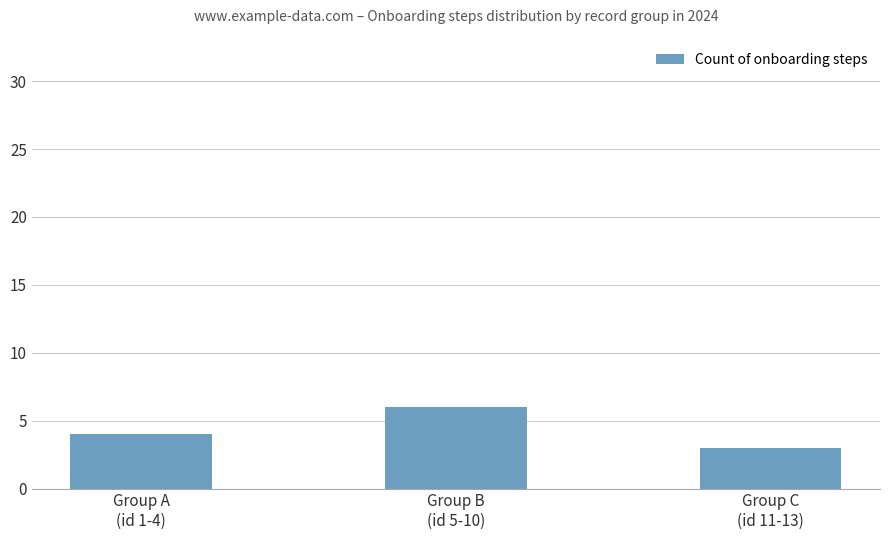

What is the value of the 1st bar from the left?

4